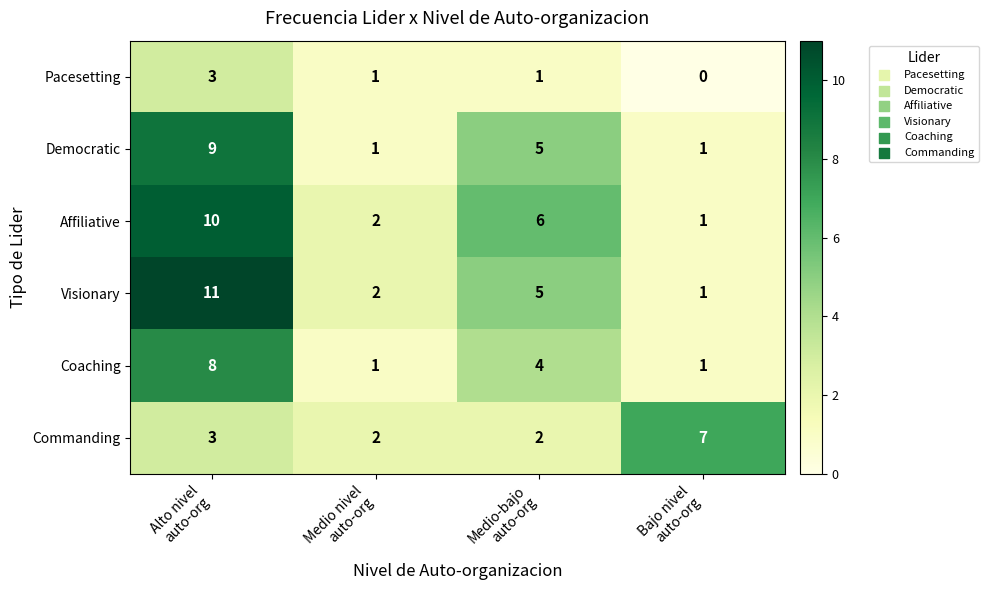

Rank the series by their maximum value, from highest to lowest.

Visionary, Affiliative, Democratic, Coaching, Commanding, Pacesetting